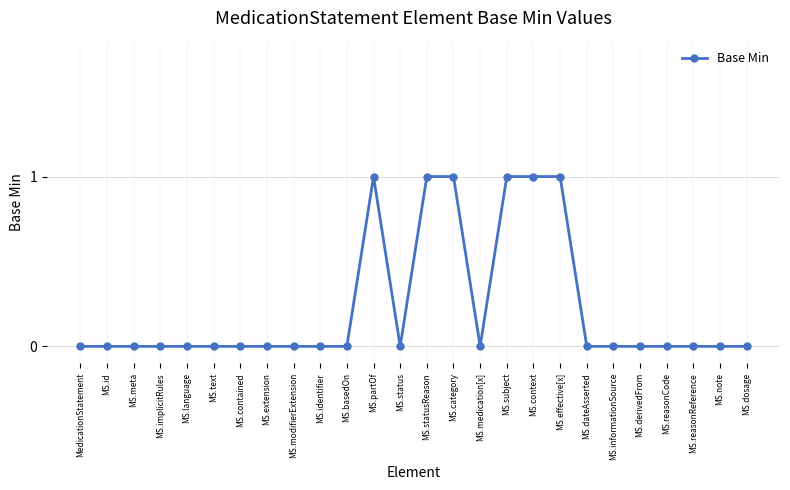

How many categories are shown in the chart?

26